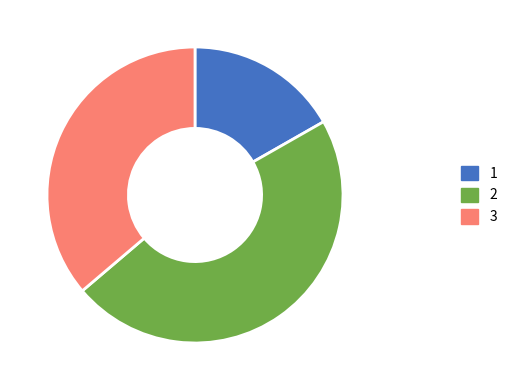

Rank the categories by value from lowest to highest.

1, 3, 2